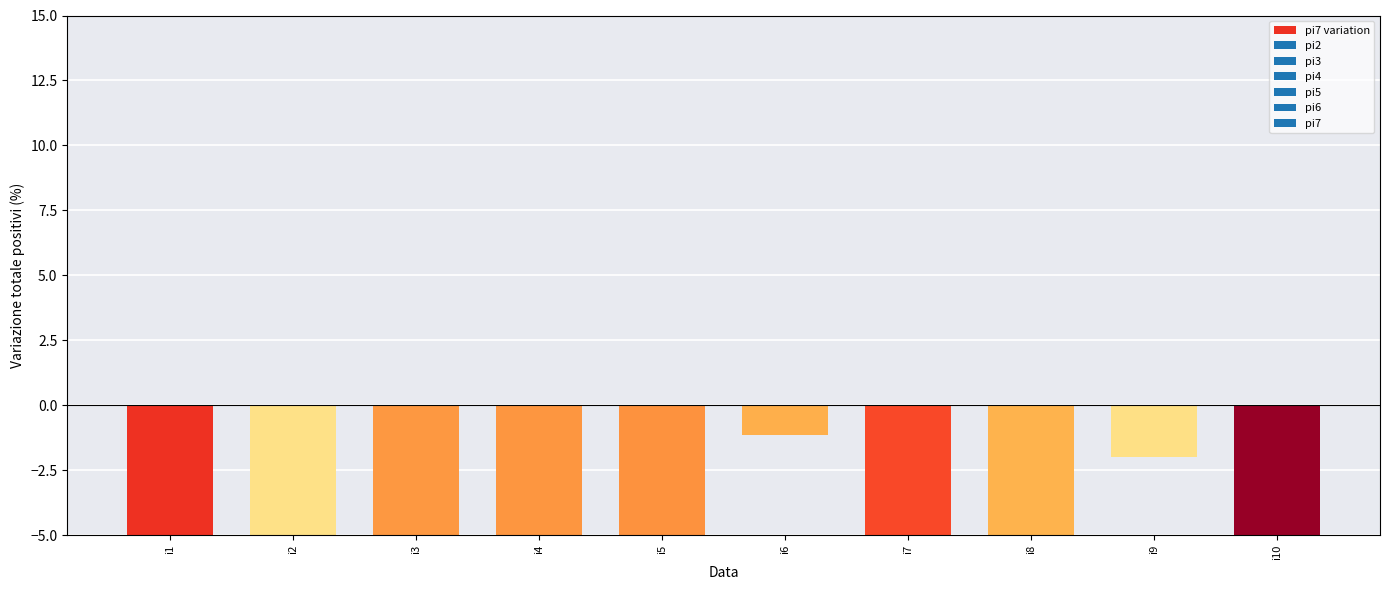

What is the value of the 2nd bar from the left?

-6.1